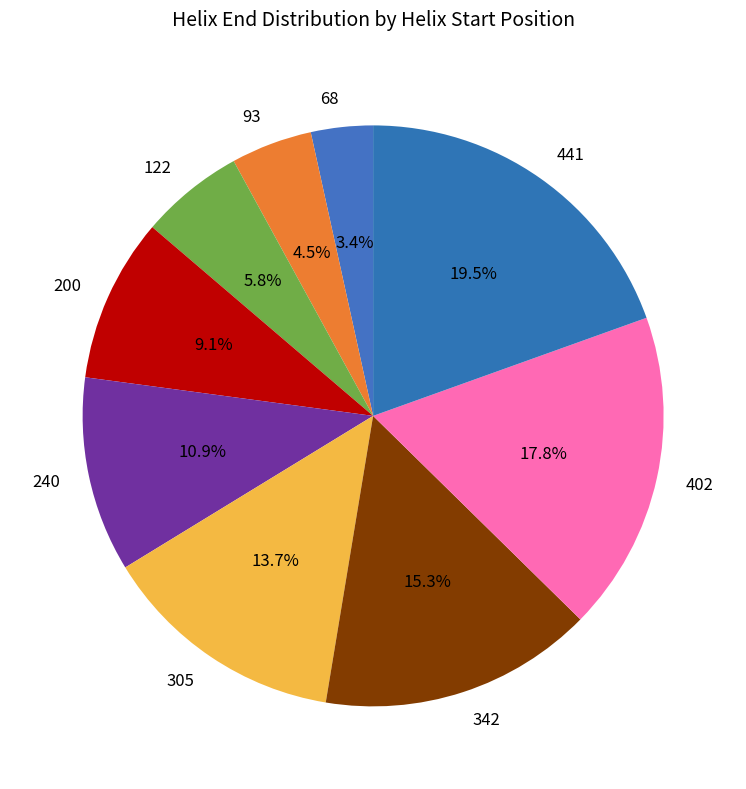

Approximately how many times larger is the value at 342 compared to 305?

1.1